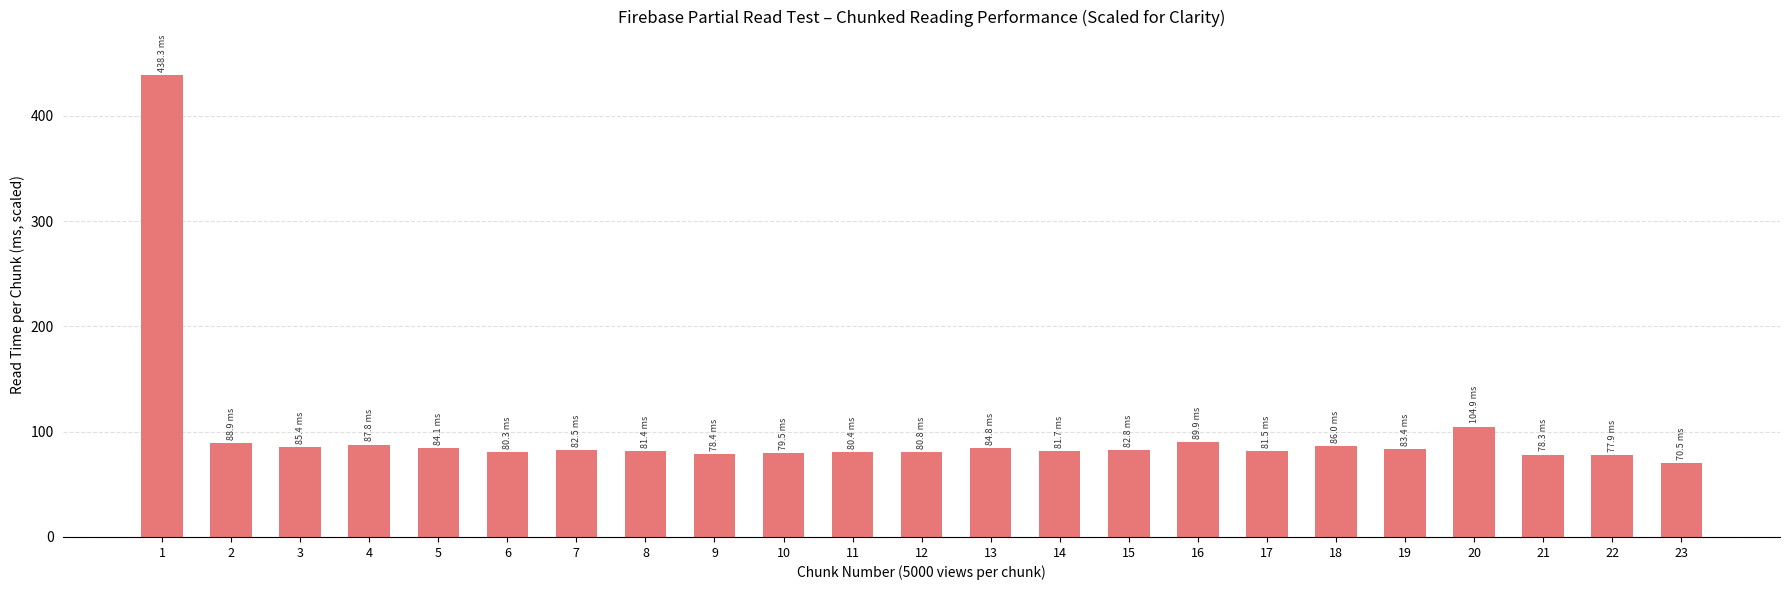

What is the change in value from 1 to 17?

-356.8